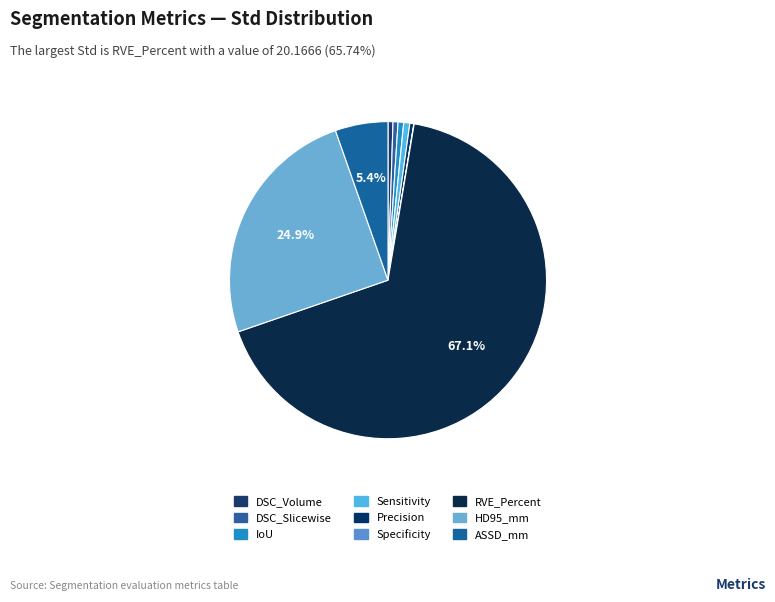

How many slices are in this pie chart?

9